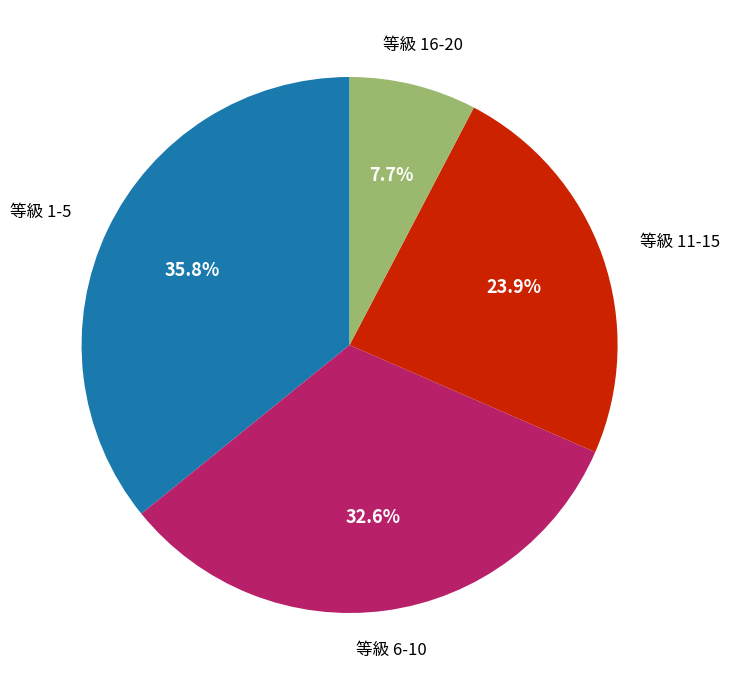

Is there a majority slice in this chart?

No